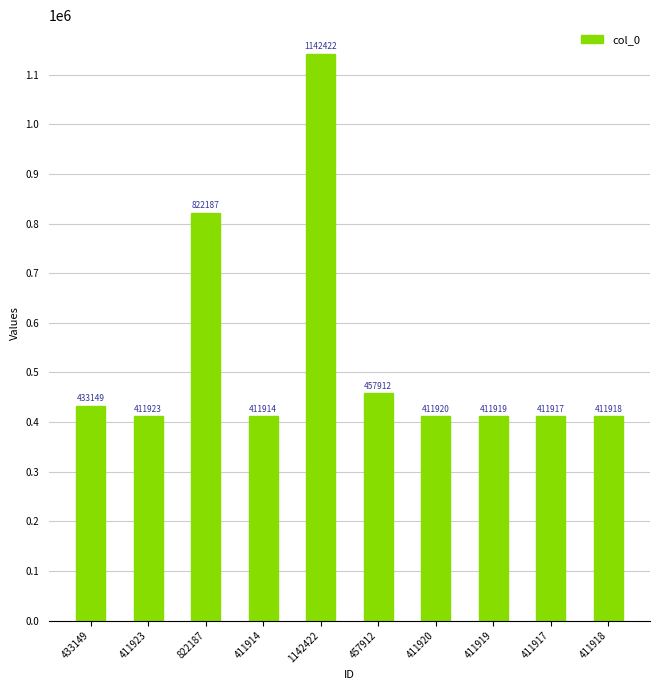

List the labels in order of value, largest first.

1142422, 822187, 457912, 433149, 411923, 411920, 411919, 411918, 411917, 411914